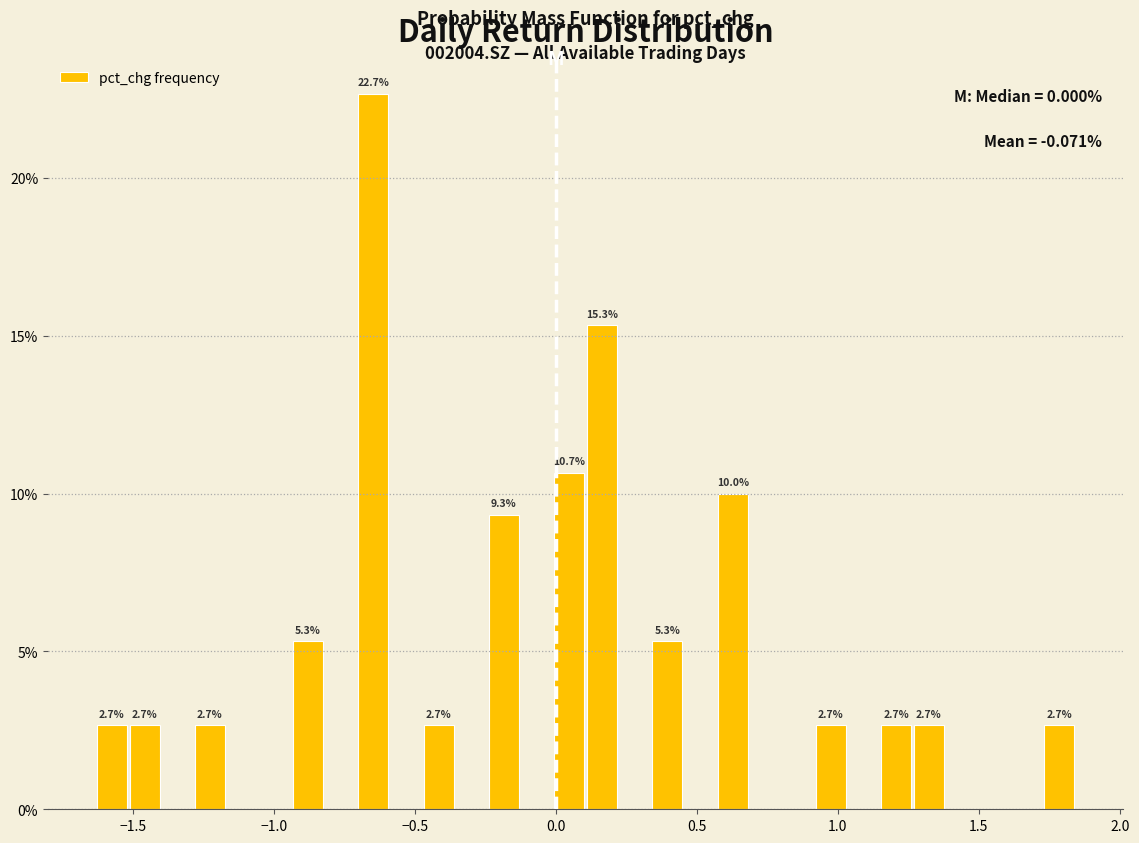

Around what value on the x-axis is the tallest bar? Give the approximate position of its centre, as read against the axis.

-0.65